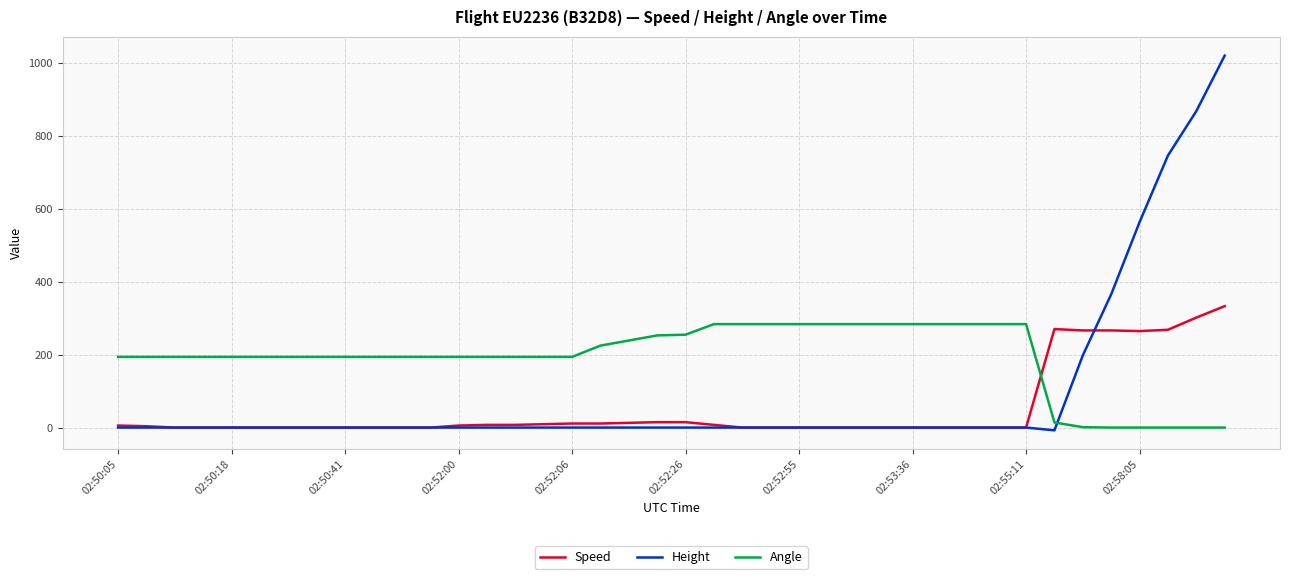

Which series has the largest total across all categories?

Angle